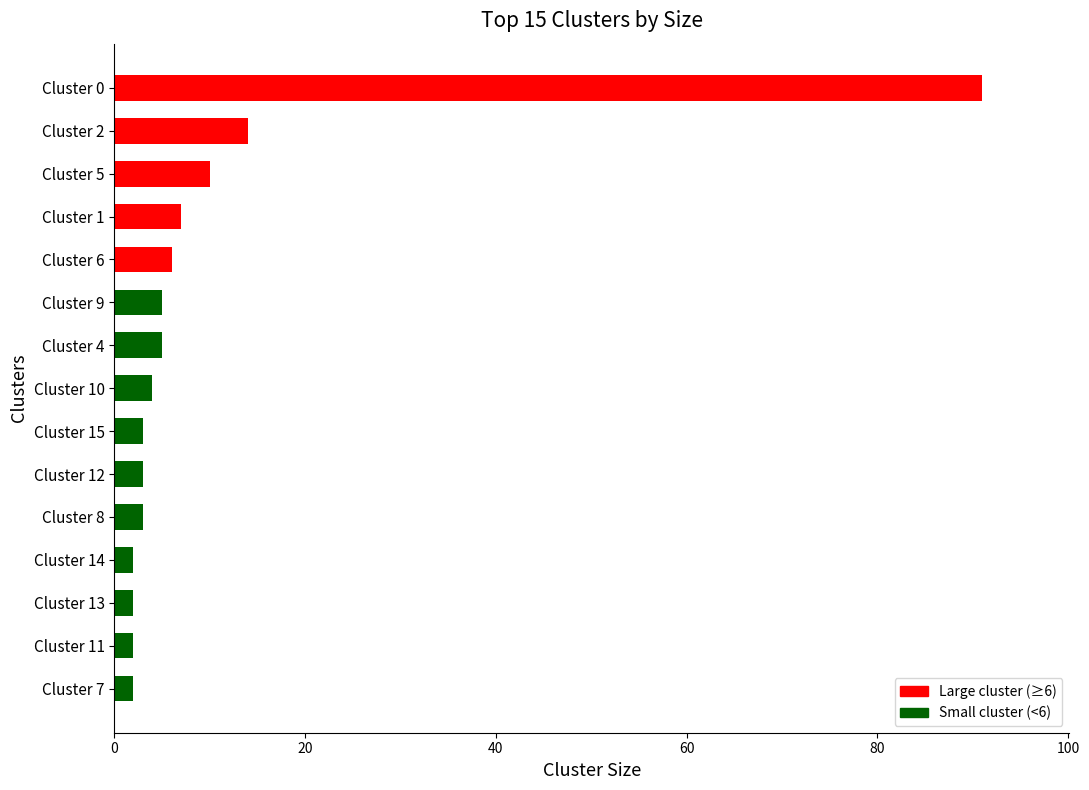

Does the chart contain stacked bars?

No